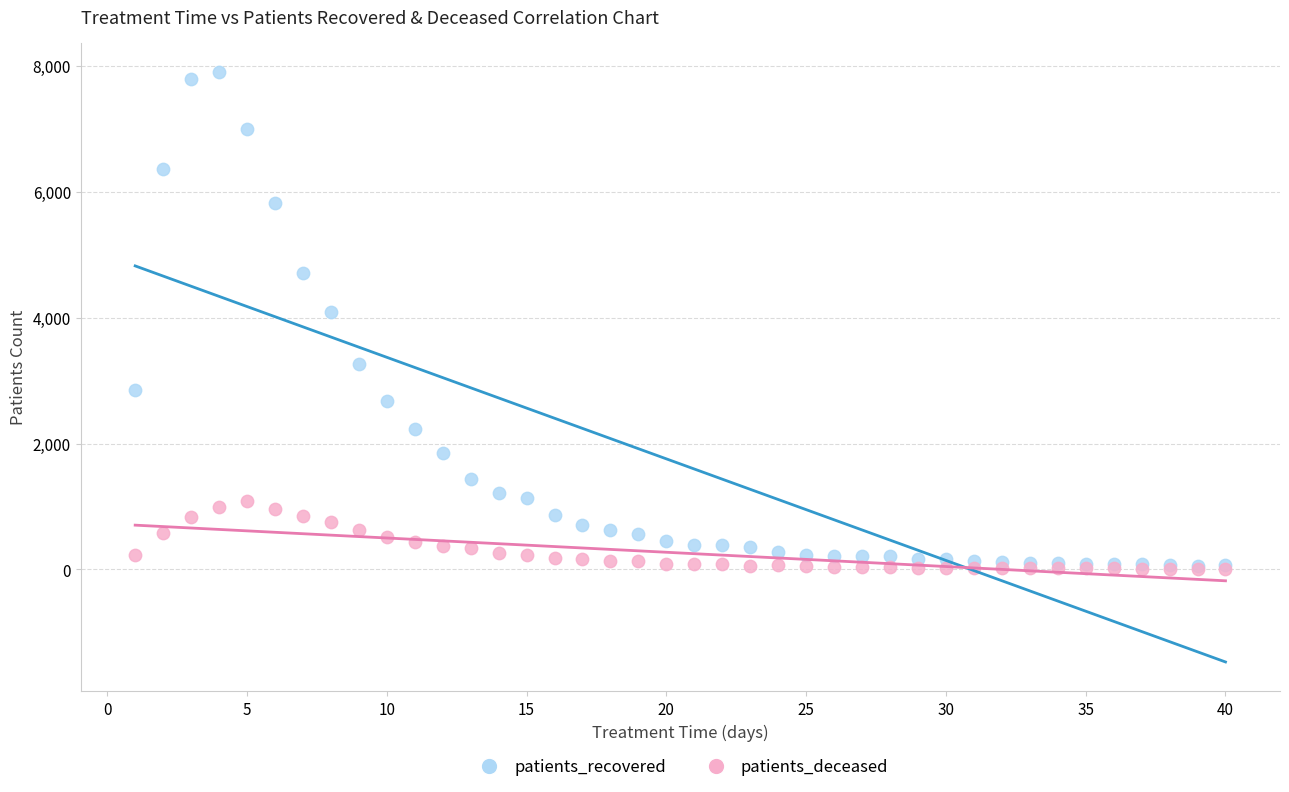

Which series has the widest spread of Y values?

patients_recovered